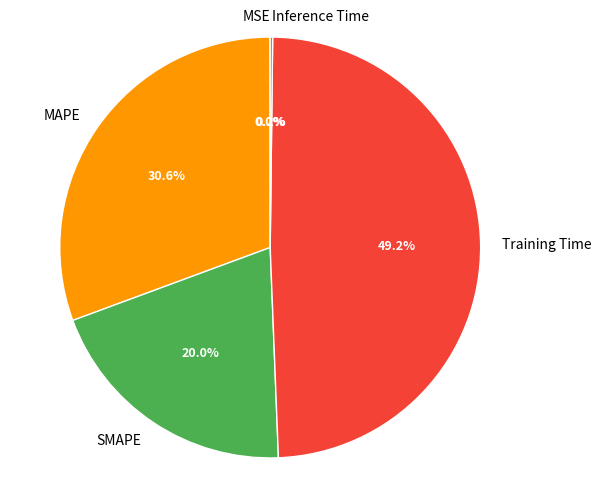

Does Training Time account for over 50% of the chart?

No